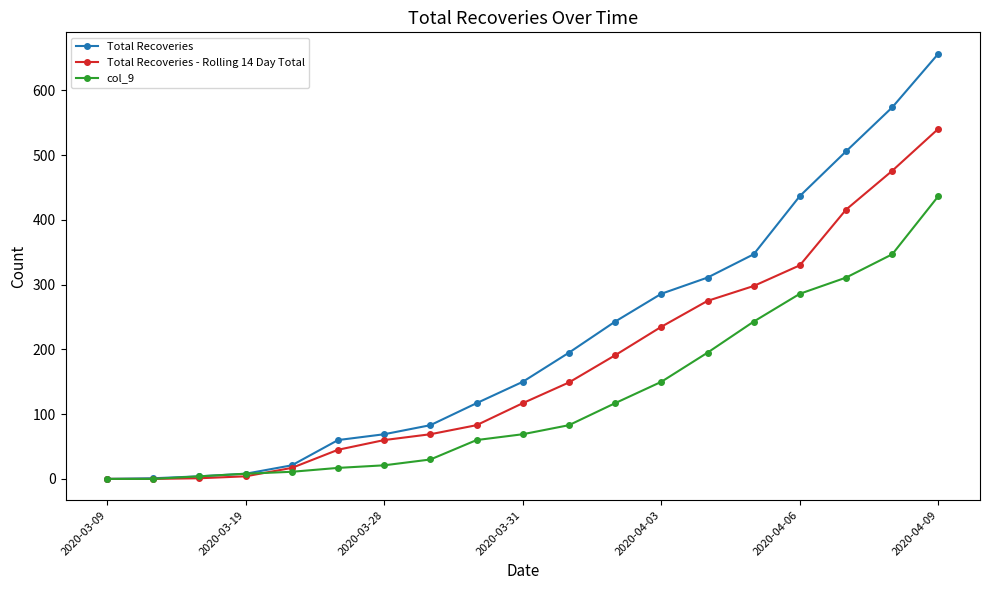

What is the greatest value displayed?

657